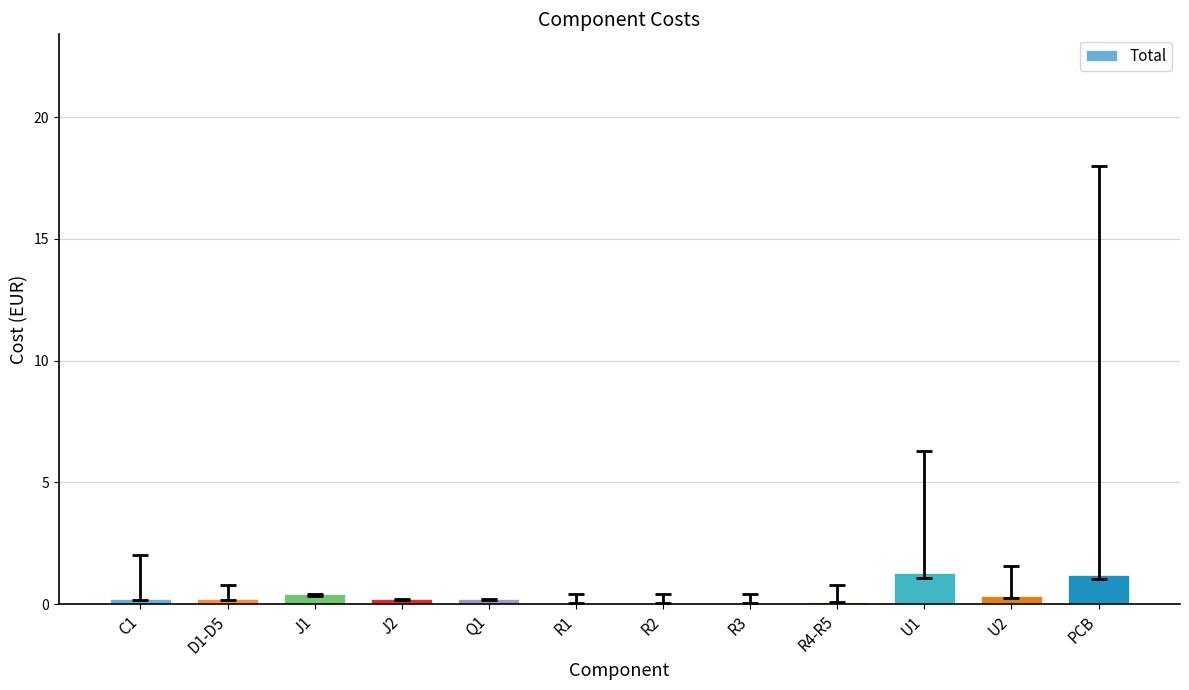

What is the sum of all values?

4.2